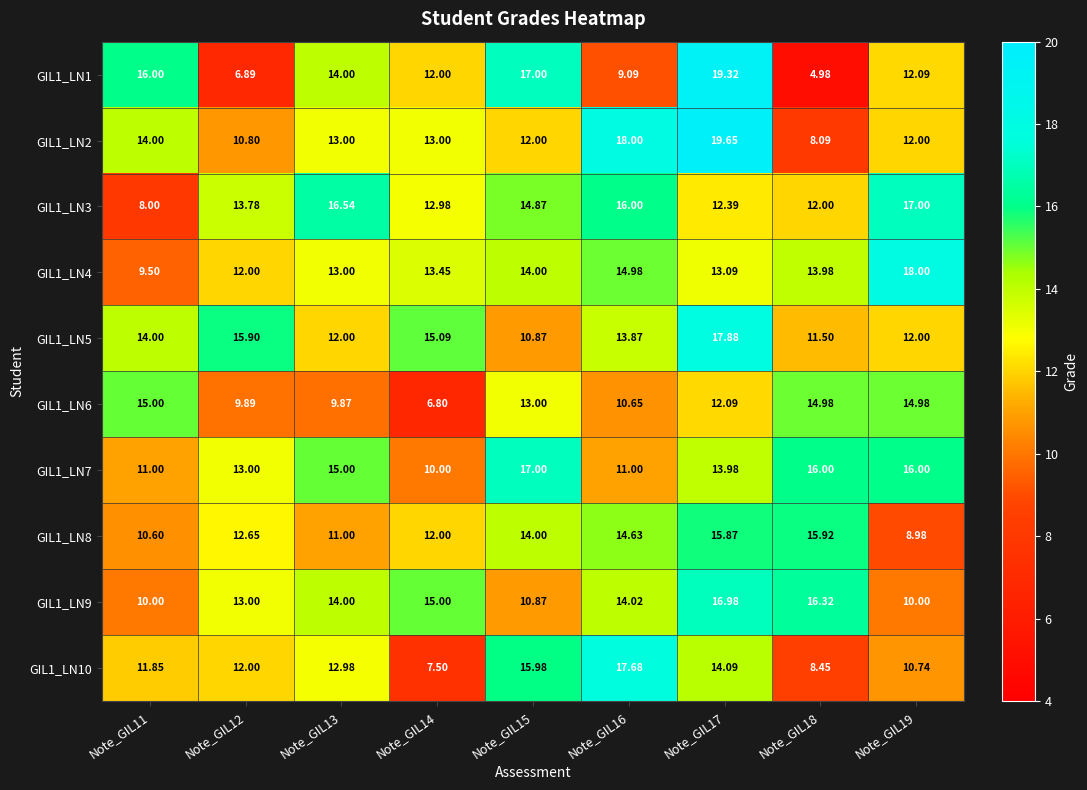

Which series changed the most between Note_GIL12 and Note_GIL19?

GIL1_LN4